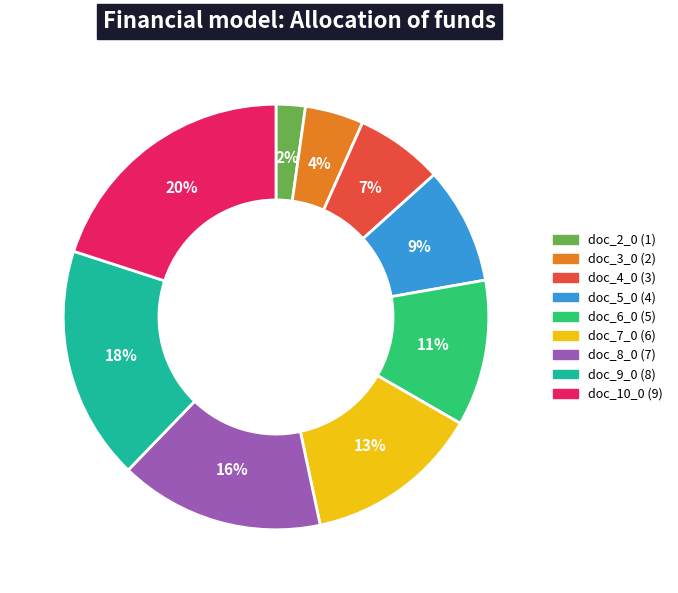

To the nearest percent, what is the average slice percentage?

11%